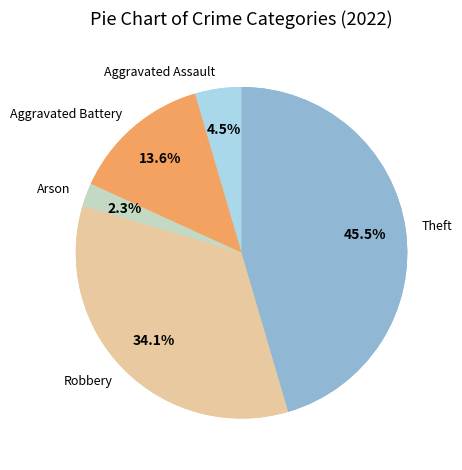

Which category has the biggest portion of the pie?

Theft